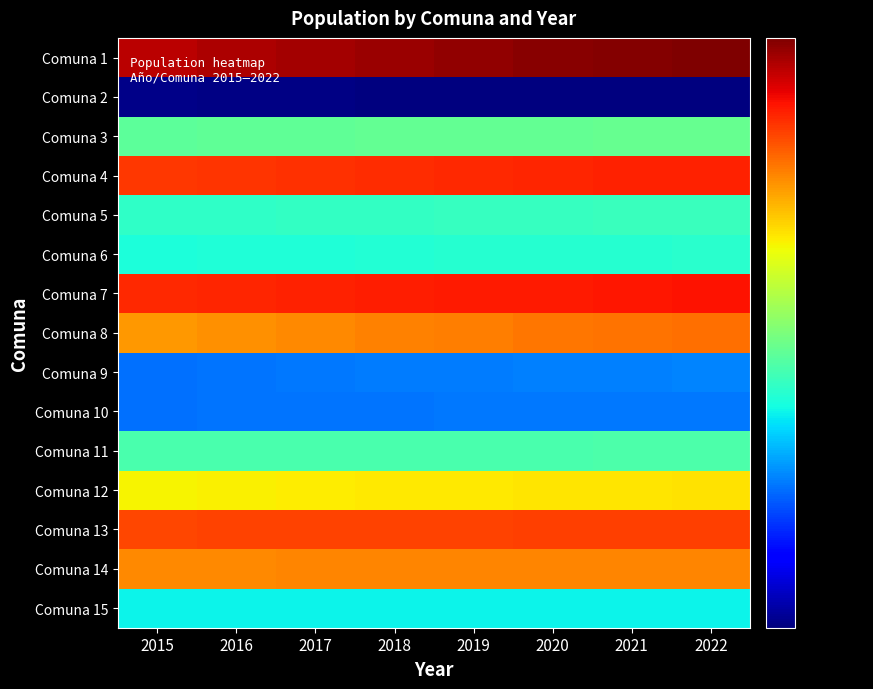

Rank the series by their maximum value, from highest to lowest.

Comuna 1, Comuna 7, Comuna 4, Comuna 13, Comuna 8, Comuna 14, Comuna 12, Comuna 3, Comuna 11, Comuna 5, Comuna 6, Comuna 15, Comuna 9, Comuna 10, Comuna 2